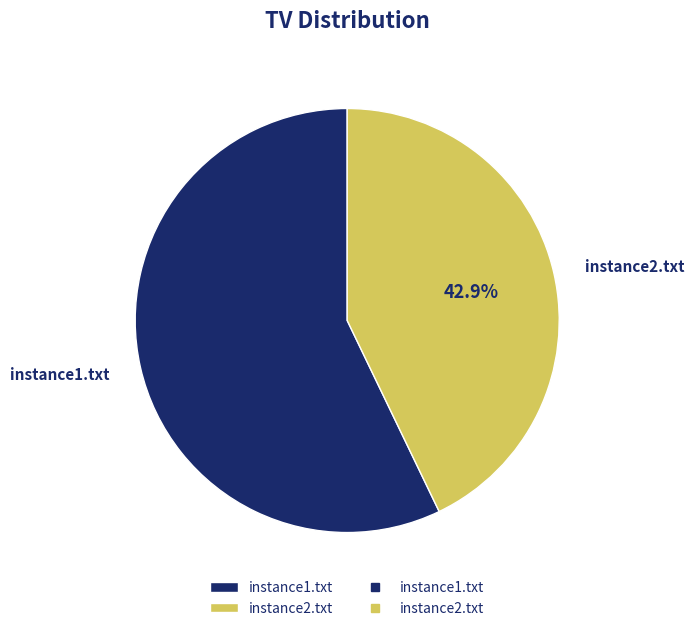

Rank the categories by value from highest to lowest.

instance1.txt, instance2.txt